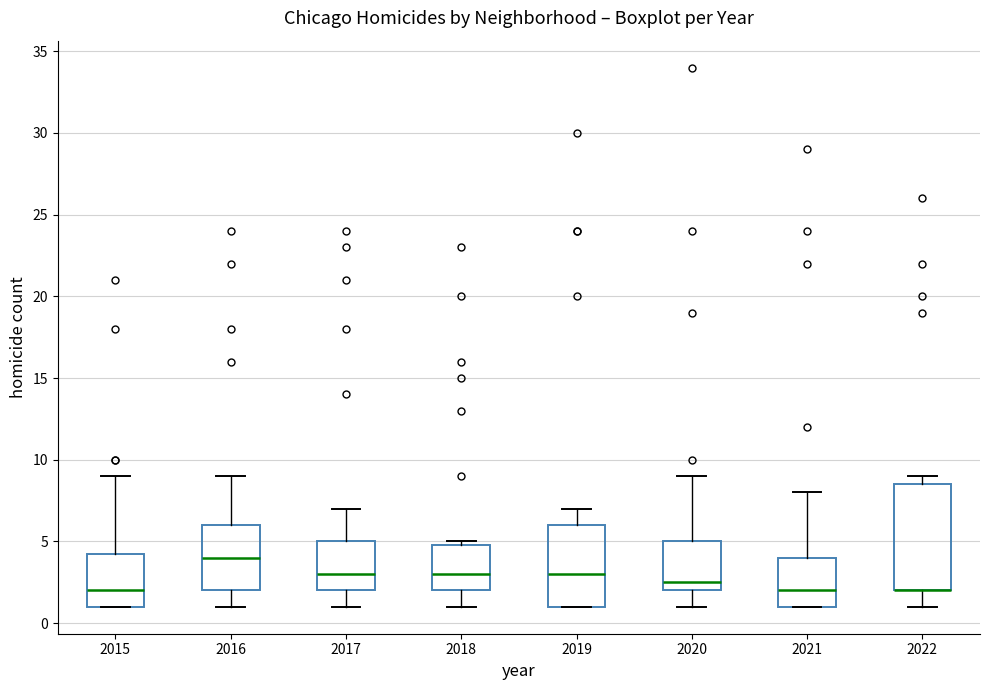

Where is the lower edge of the box at x = 2015 on the y-axis? The values are not printed on the chart, so give them approximately, as read against the axis.

1.0